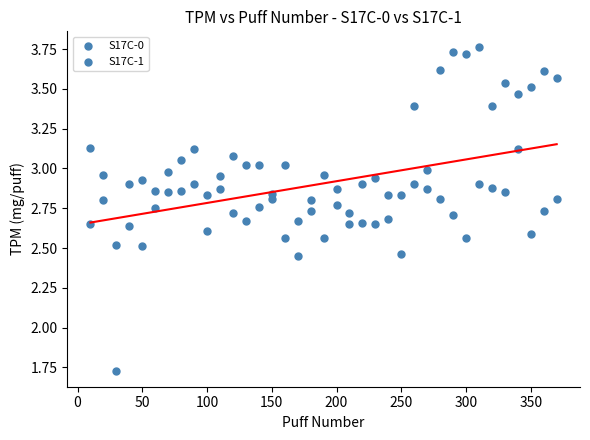

How many points are shown in the scatter plot?

74